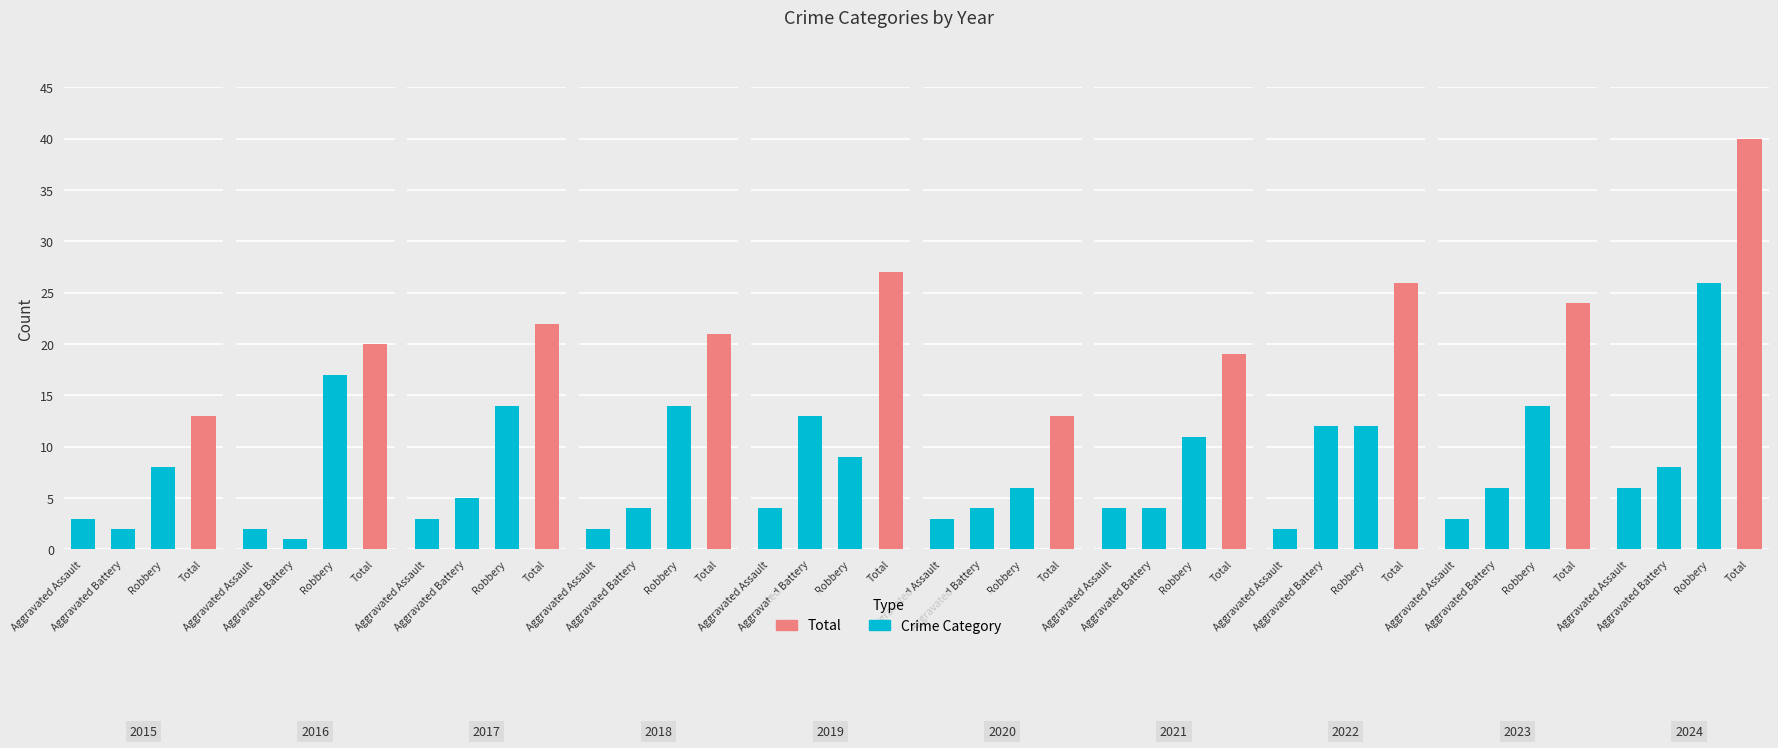

Which series changed the most between 2016 and 2020?

Robbery